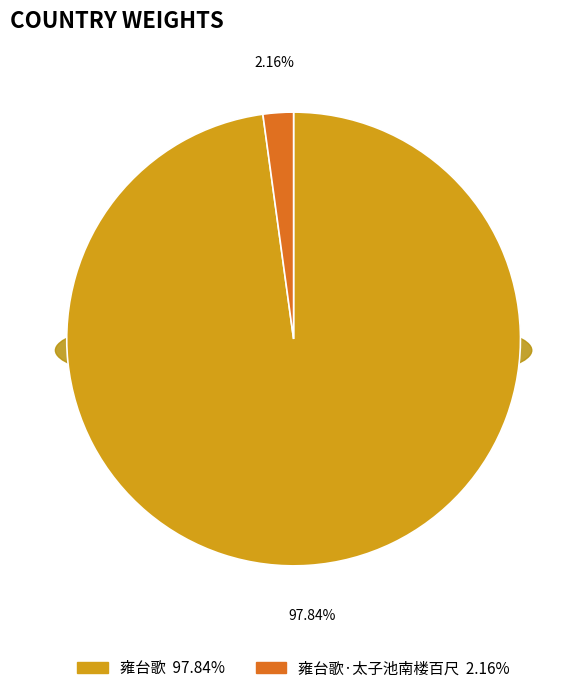

To the nearest percent, what percentage of the pie is 雍台歌?

98%